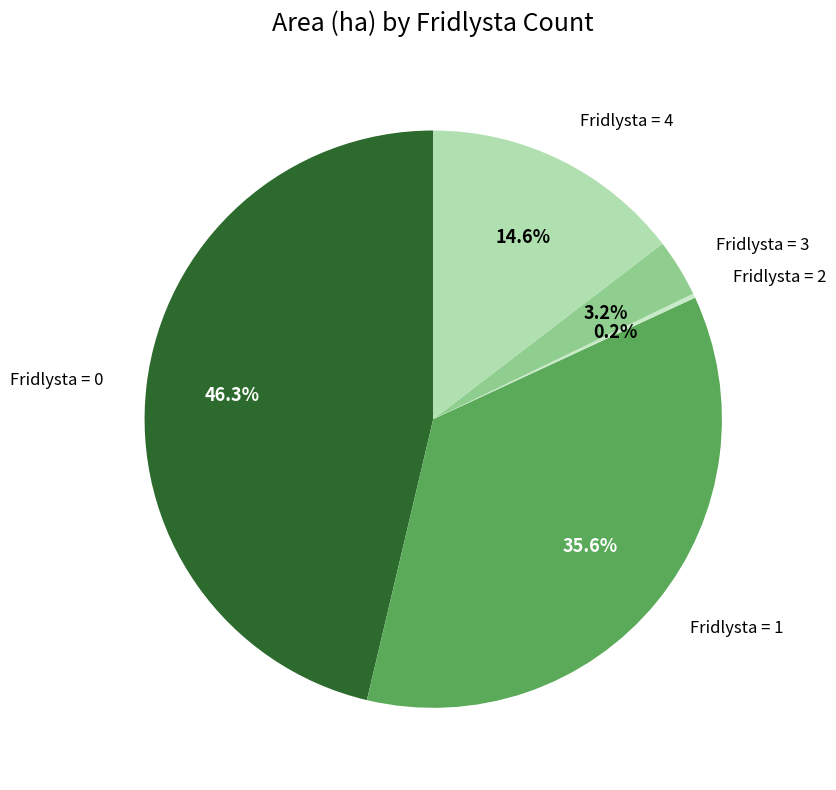

Which category has the biggest portion of the pie?

Fridlysta = 0